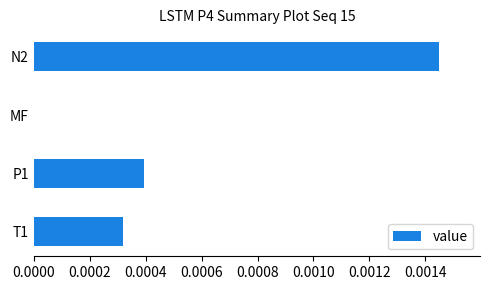

The chart shows a value of -0.0 at MF. True or false?

False